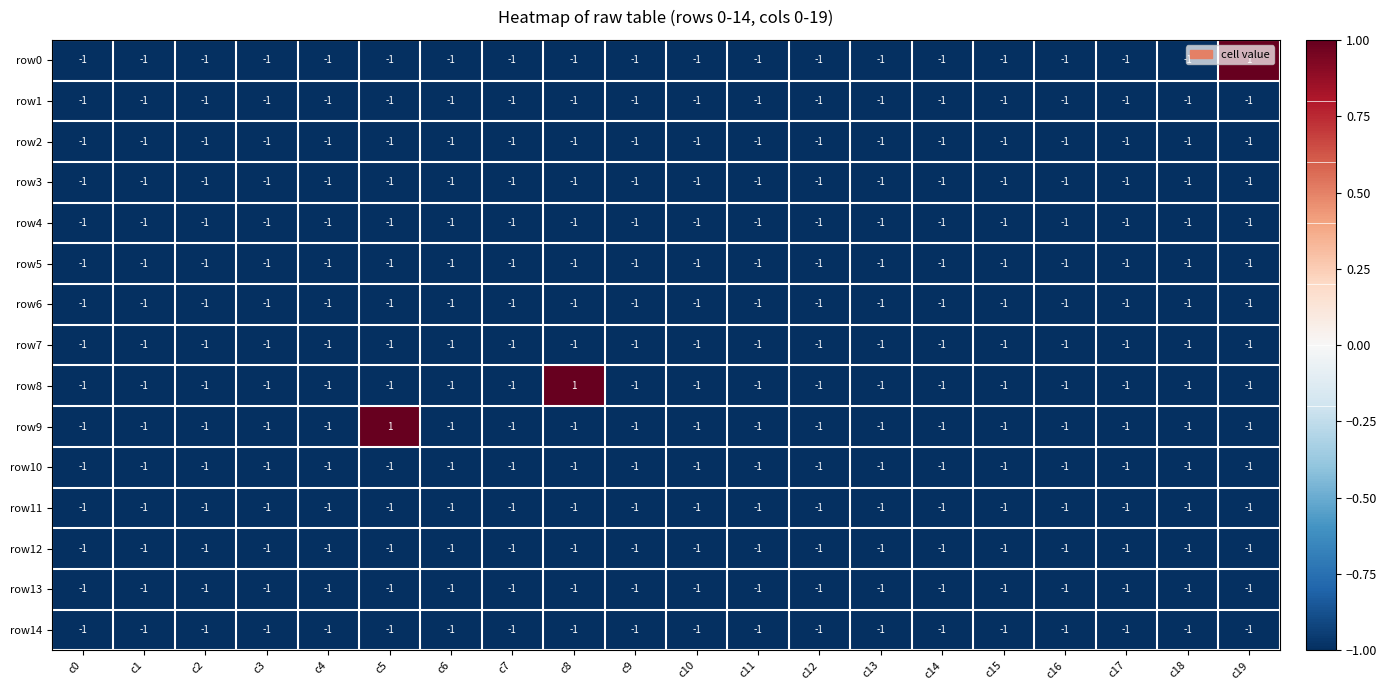

The value of row6 at c8 is -1. True or false?

True